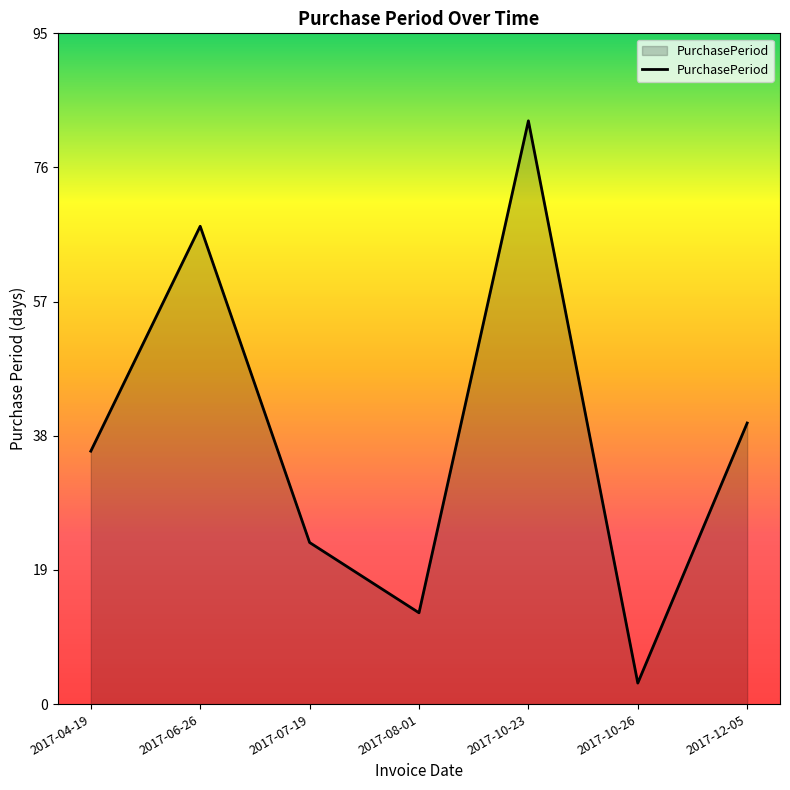

How many lines are shown in the chart?

1